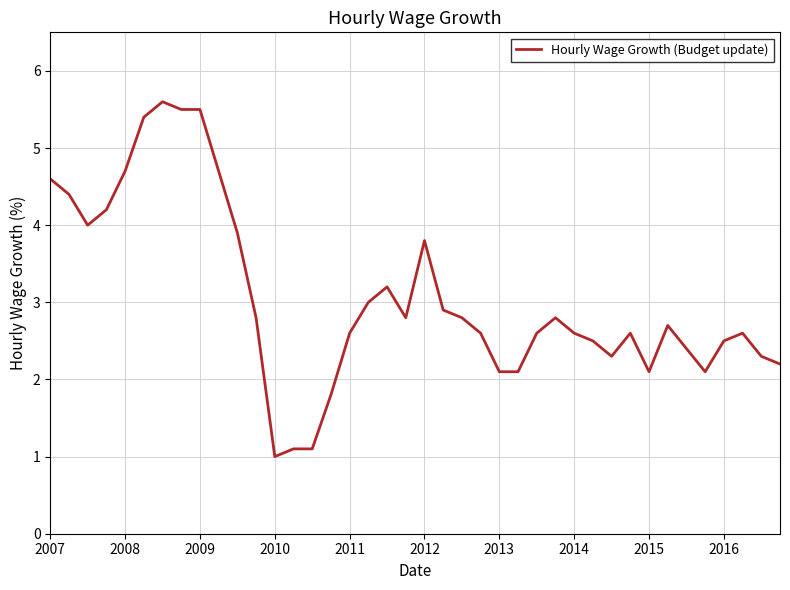

What is the minimum value shown in the chart?

1.0